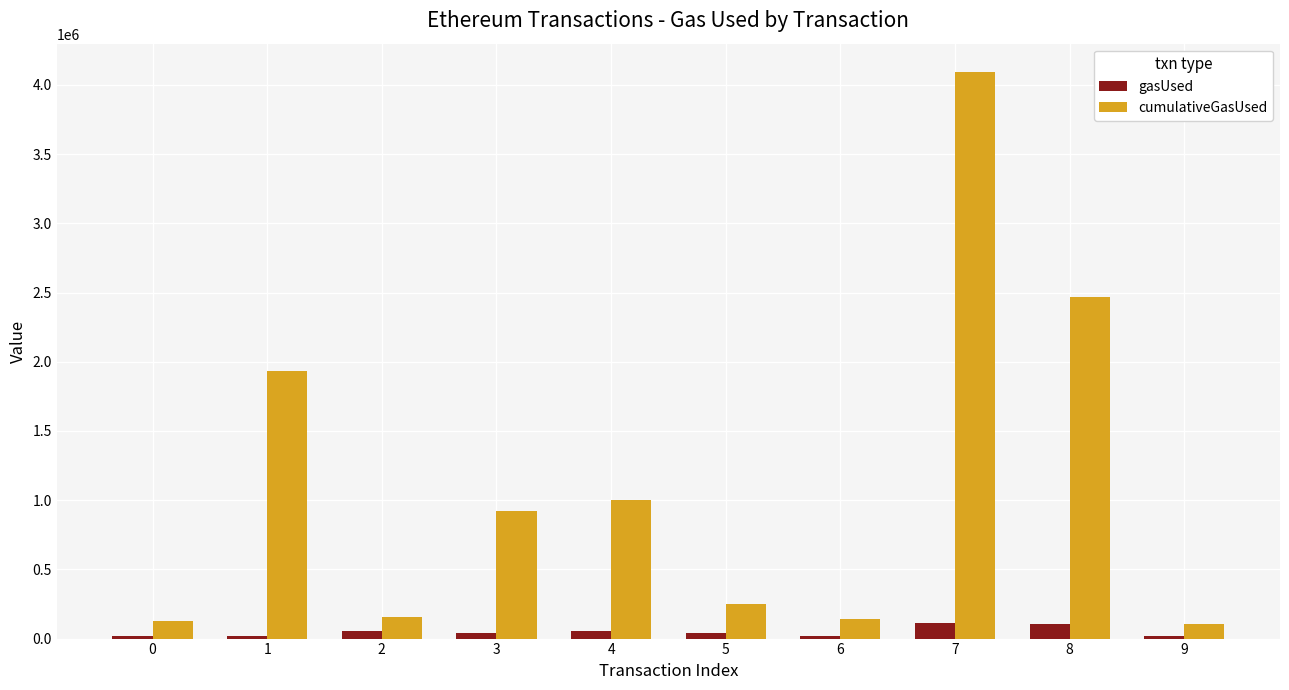

What is the spread (max minus min) of values at 4?

947029